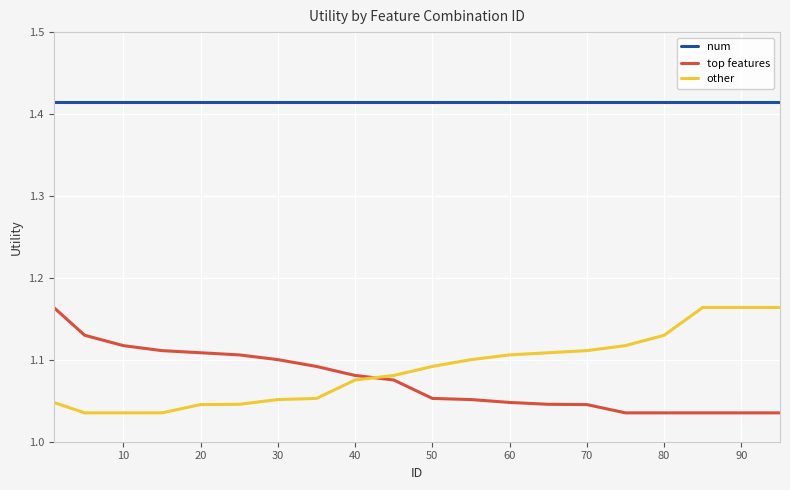

What is the difference between the second highest and minimum values in the other series?

0.1